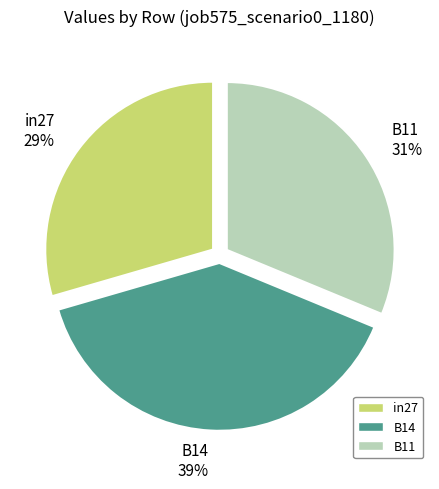

Rank the categories by value from lowest to highest.

in27, B11, B14